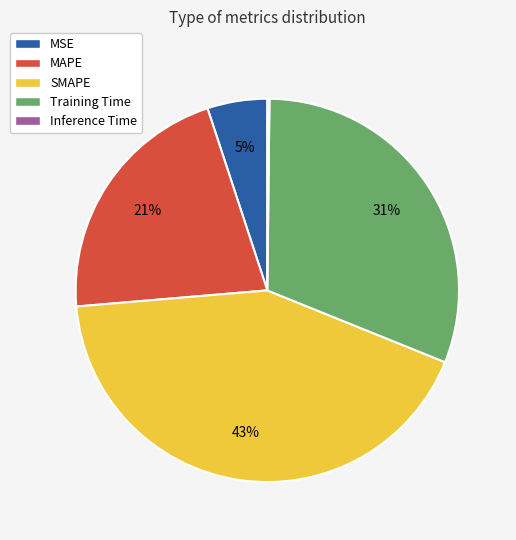

True or false: MSE accounts for 5% of the total.

True